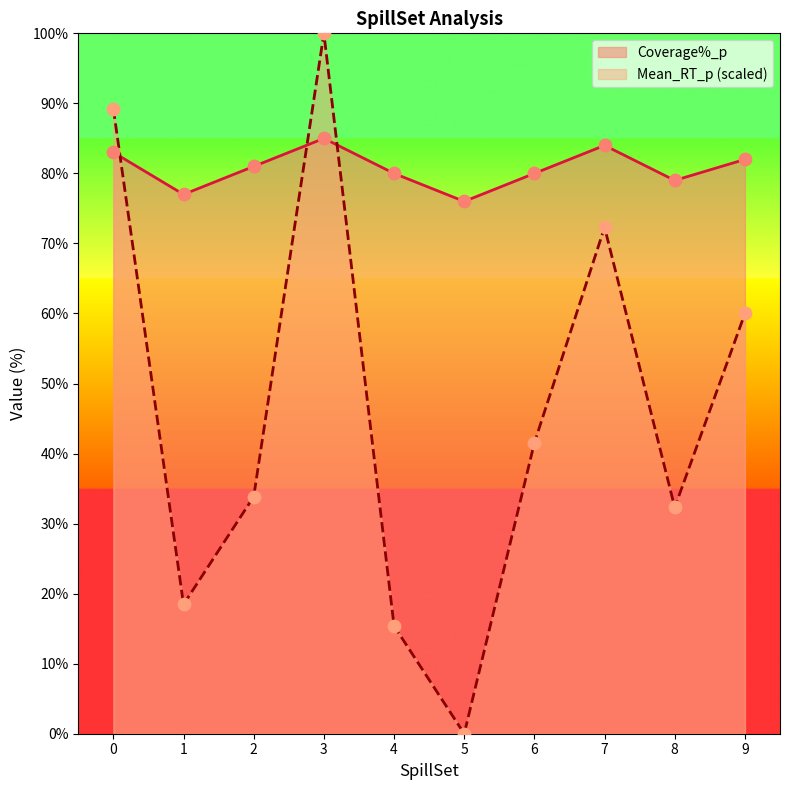

What is the total value across all series at 1?

95.5